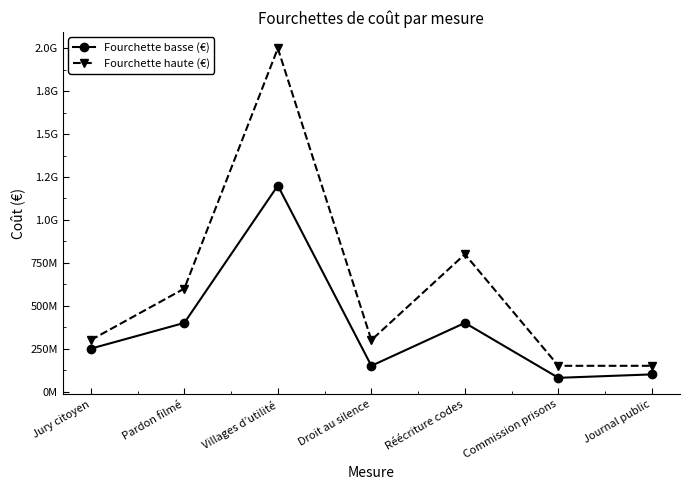

At which category does Fourchette haute (€) reach its first local valley?

Droit au silence